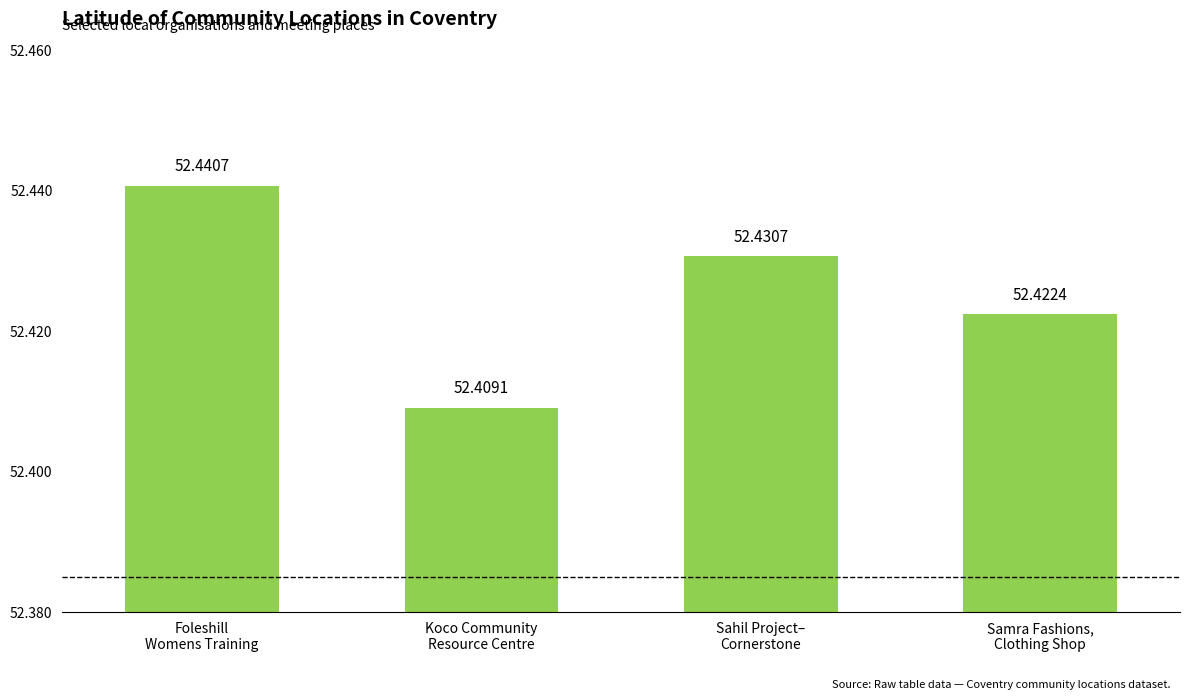

How many values are between 52 and 53?

4